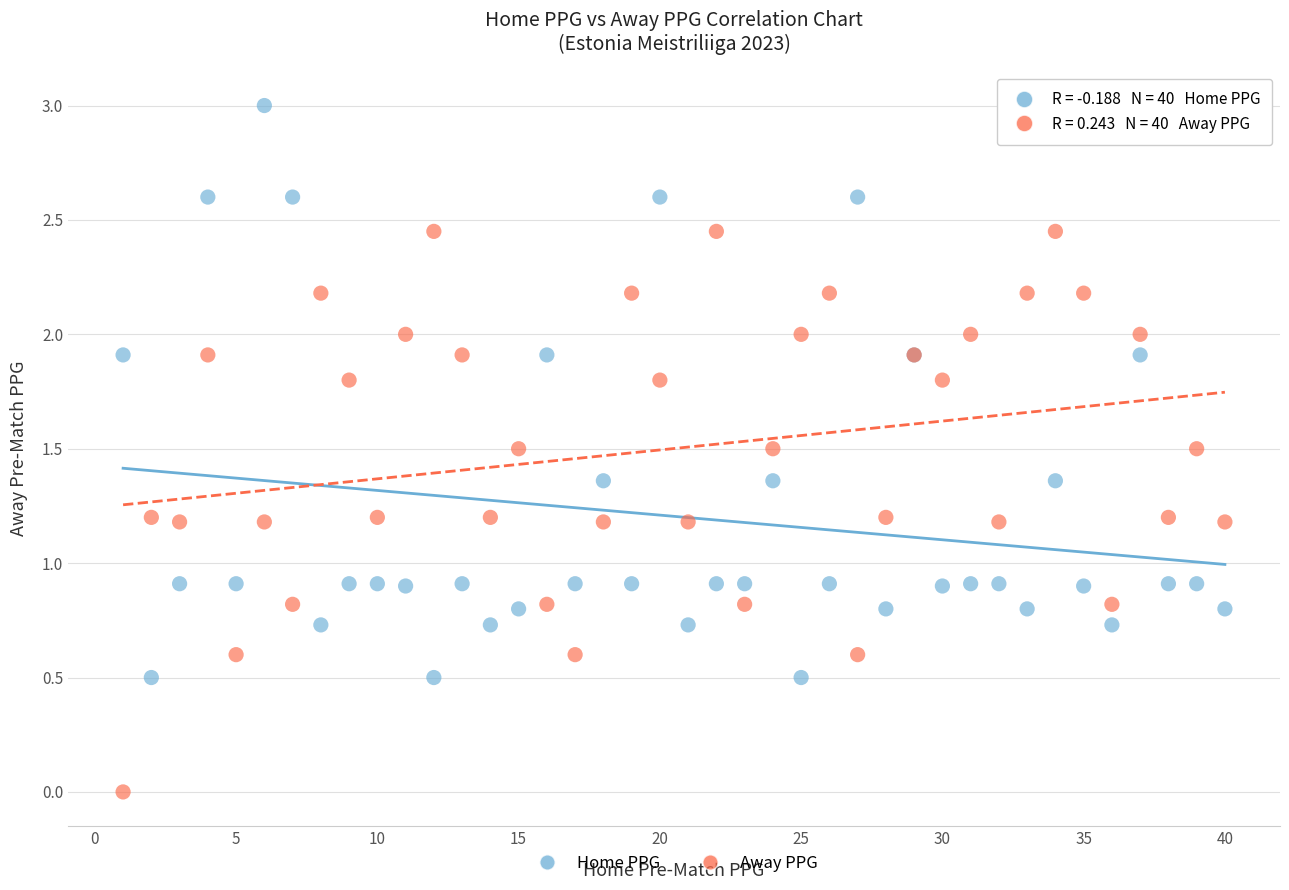

Which series contains the highest Y value?

Home PPG